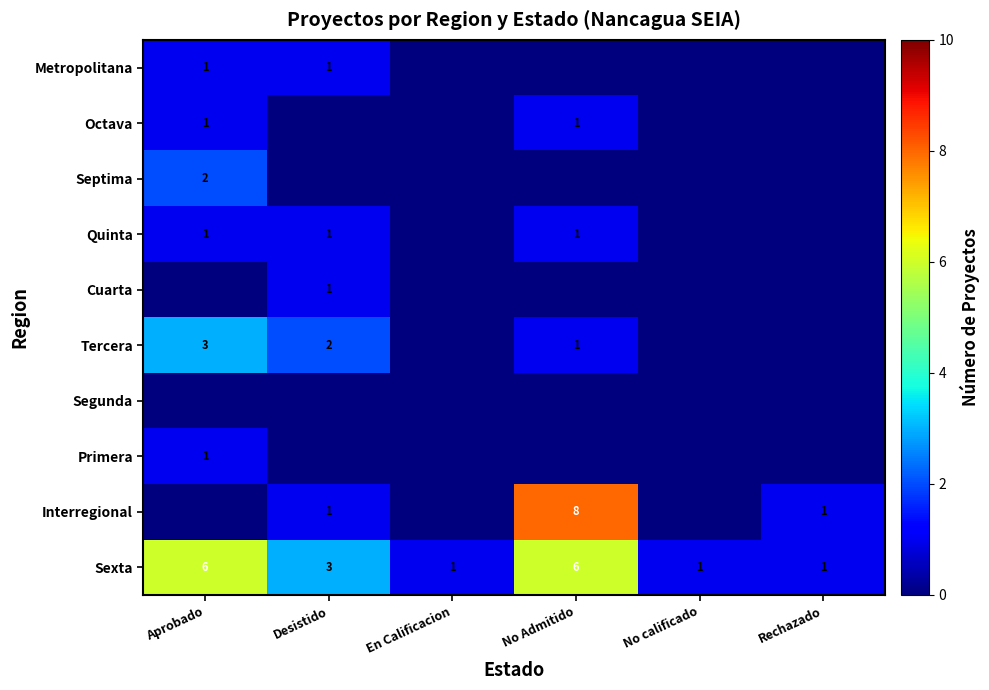

The value of Cuarta at Desistido is 2. True or false?

False